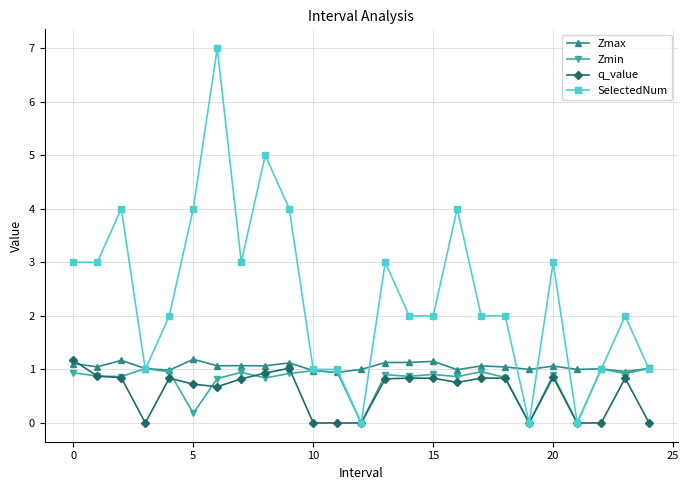

Which series has the largest total across all categories?

SelectedNum